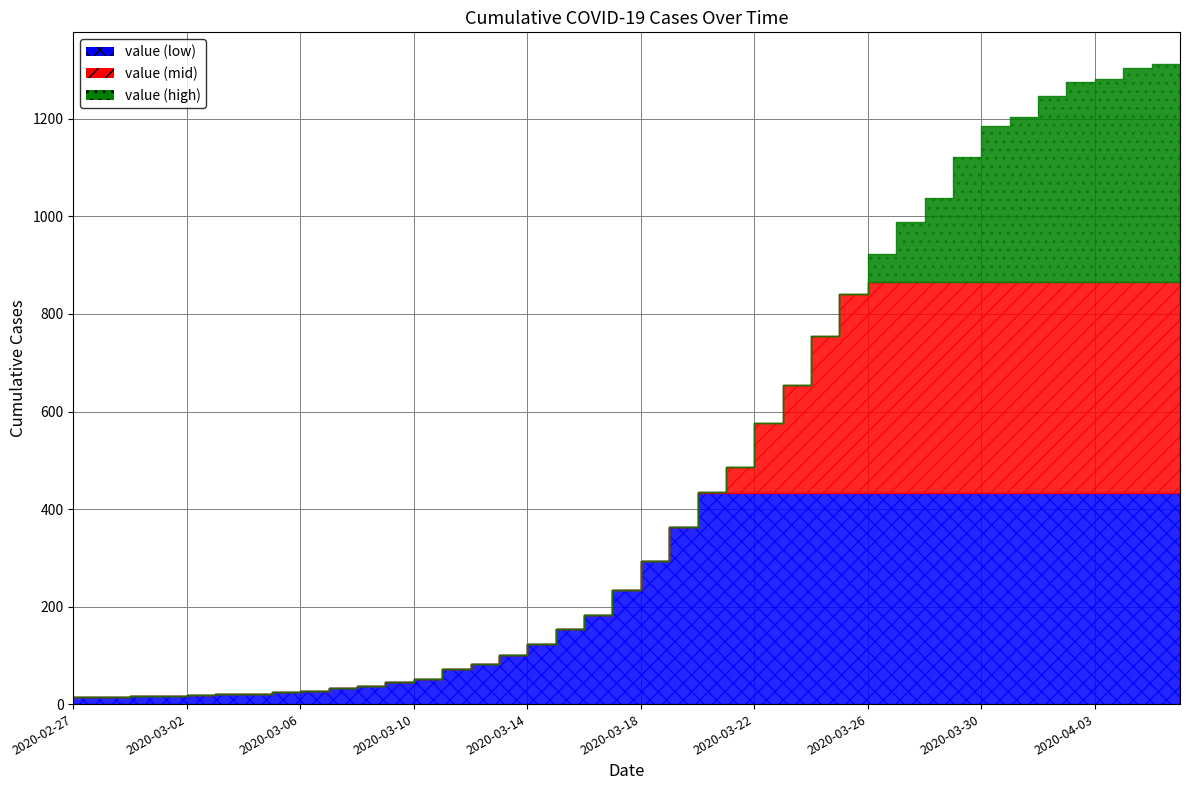

At which category does the data reach its first local valley?

2020-03-02